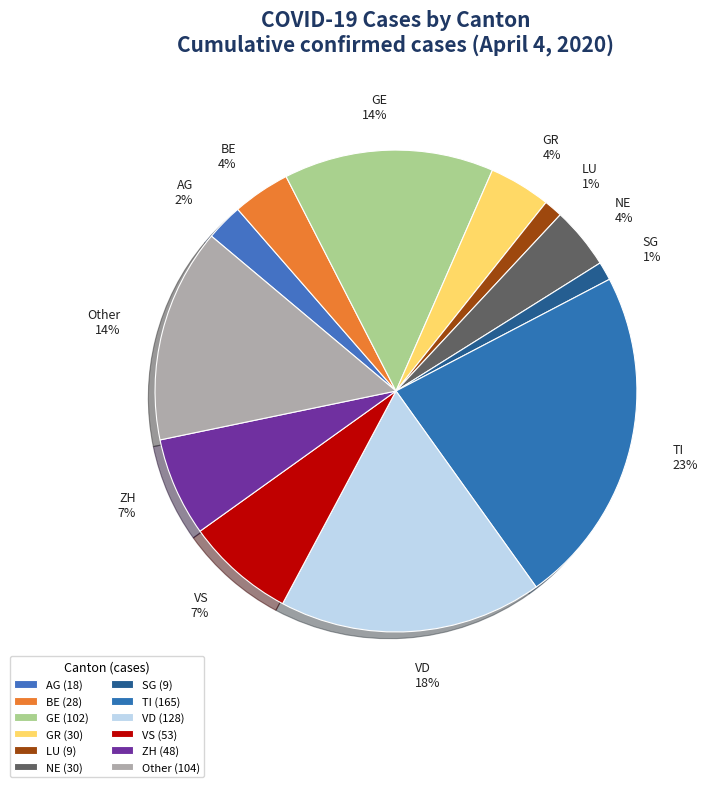

Is there any slice that represents more than half of the pie?

No